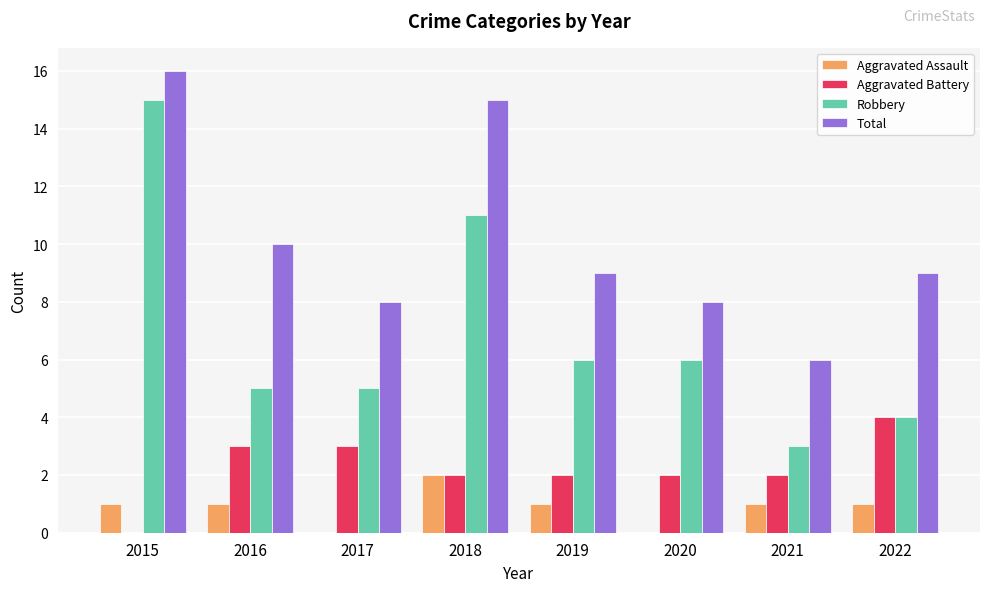

The value of Total at 2022 is 5. True or false?

False